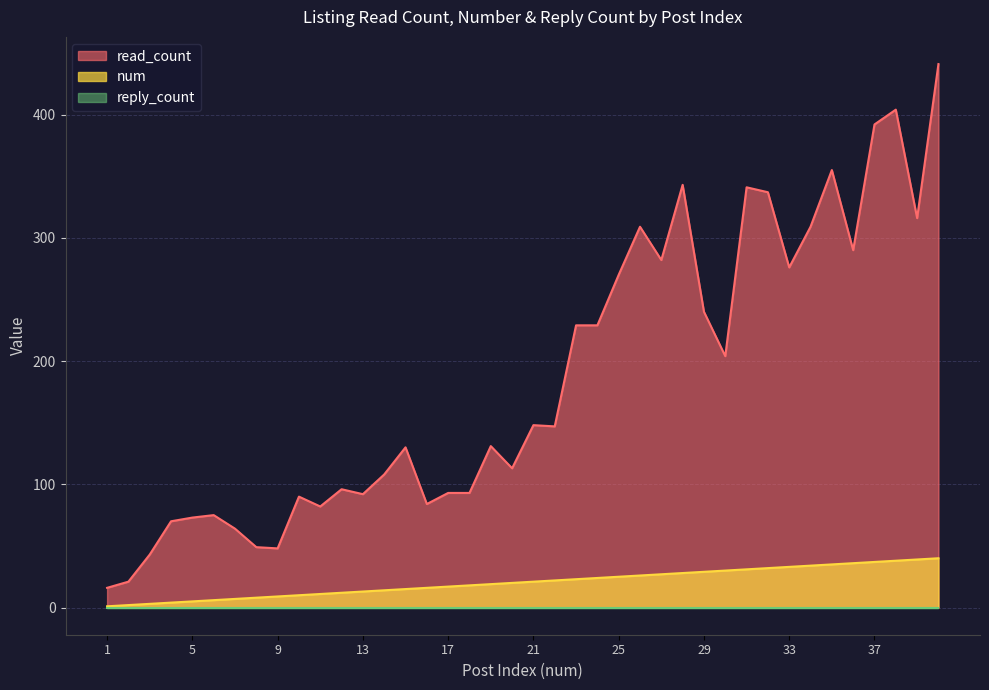

What is the highest value of the num series?

40